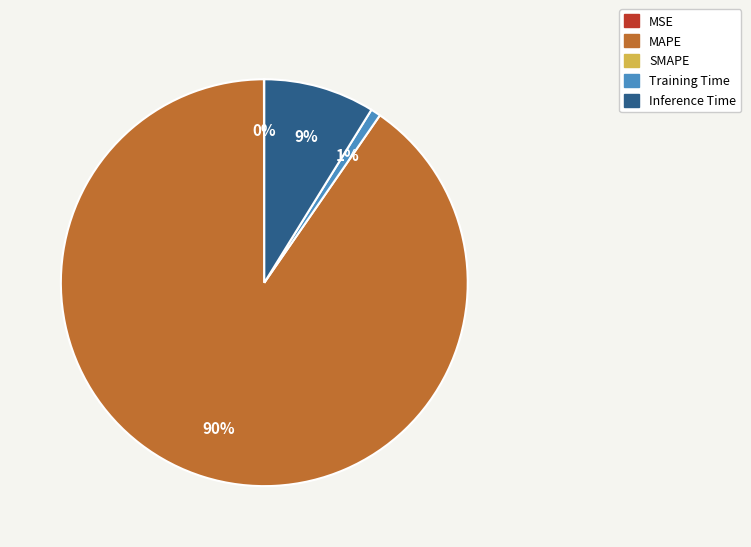

To the nearest percent, what is the average slice percentage?

25%